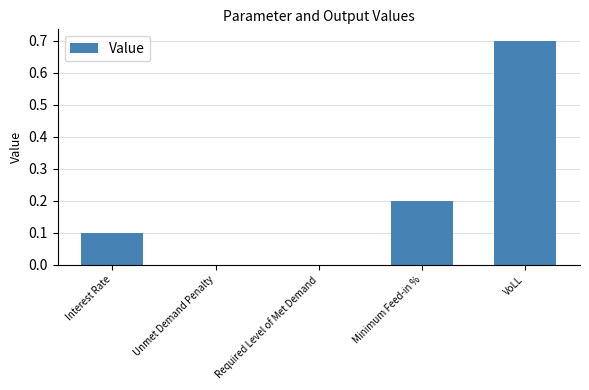

Is it true that the value at VoLL is 1.1?

False